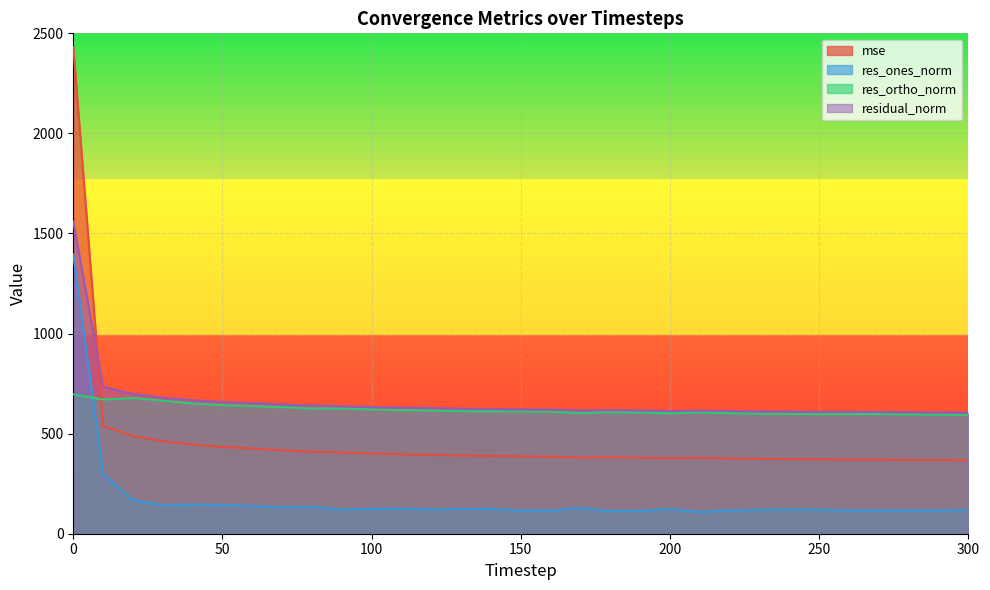

Reading right to left, list all the values displayed in this chart.

mse: 366.0	367.5	368.7	370.1	370.4	371.1	372.7	373.8	375.9	379.0	376.5	379.8	381.4	380.3	384.7	386.5	388.6	390.2	394.1	396.9	400.8	406.1	409.5	417.0	426.1	433.0	445.0	462.0	488.3	538.1	2432.0
res_ones_norm: 120.0	115.8	116.3	114.3	116.3	120.2	120.8	119.4	116.6	108.2	123.4	114.0	112.9	127.7	115.8	115.0	124.2	123.5	120.7	125.5	124.1	120.5	133.5	132.0	138.2	144.6	145.1	142.4	167.3	298.0	1395.3
res_ortho_norm: 593.0	595.1	596.0	597.5	597.4	597.2	598.4	599.6	601.9	606.1	601.1	605.7	607.2	603.3	609.3	611.0	610.9	612.3	616.0	617.4	620.8	625.8	625.9	632.1	638.0	642.0	651.1	664.6	678.5	670.3	696.5
residual_norm: 605.0	606.2	607.2	608.4	608.6	609.2	610.5	611.4	613.1	615.7	613.6	616.3	617.6	616.7	620.2	621.7	623.4	624.6	627.7	630.0	633.1	637.3	640.0	645.8	652.8	658.1	667.1	679.7	698.8	733.5	1559.5